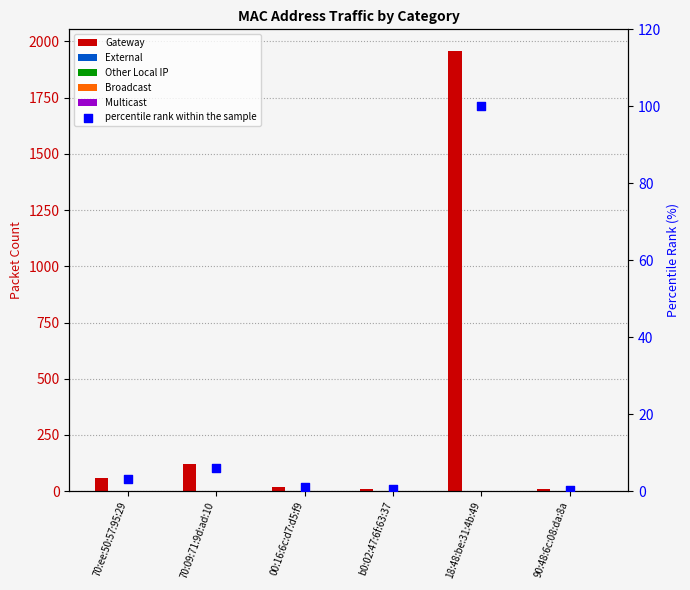

What is the total value across all series at 18:48:be:31:4b:49?

2056.0